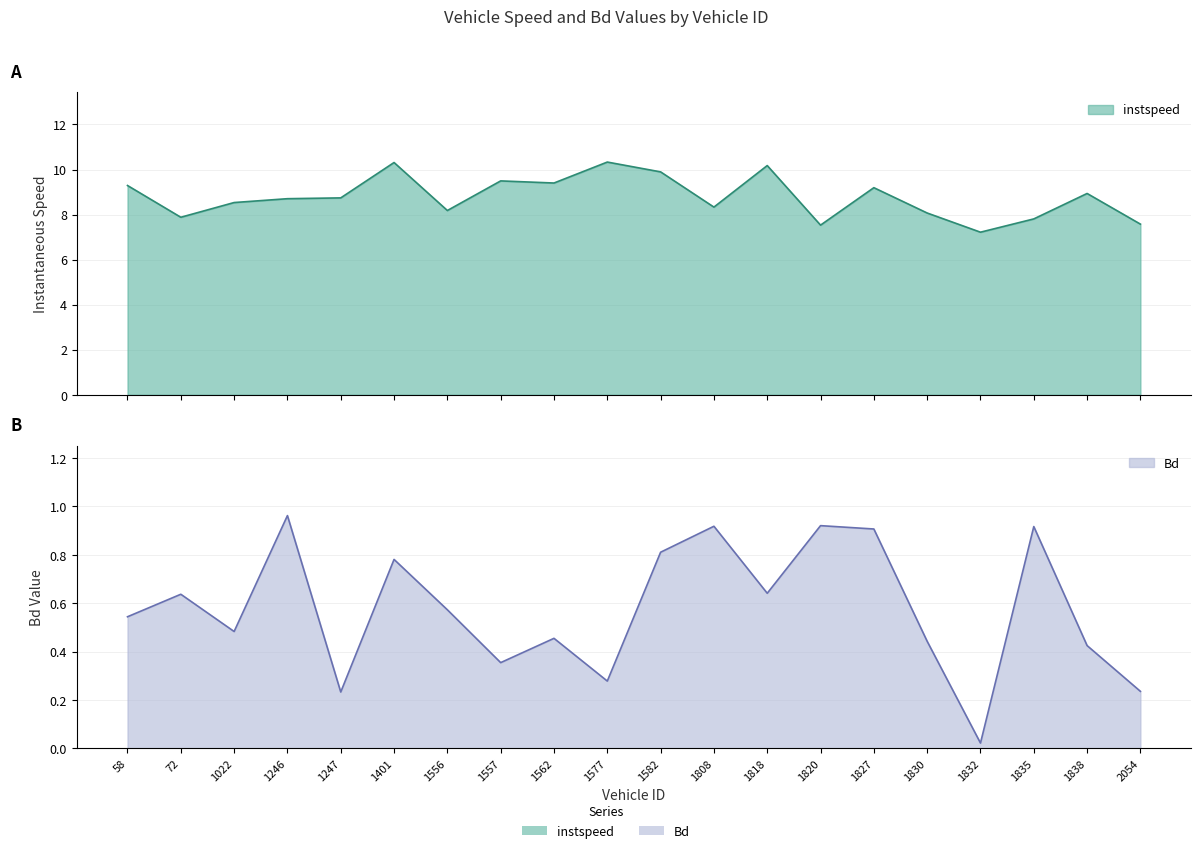

True or false: Bd and instspeed intersect in this chart.

False